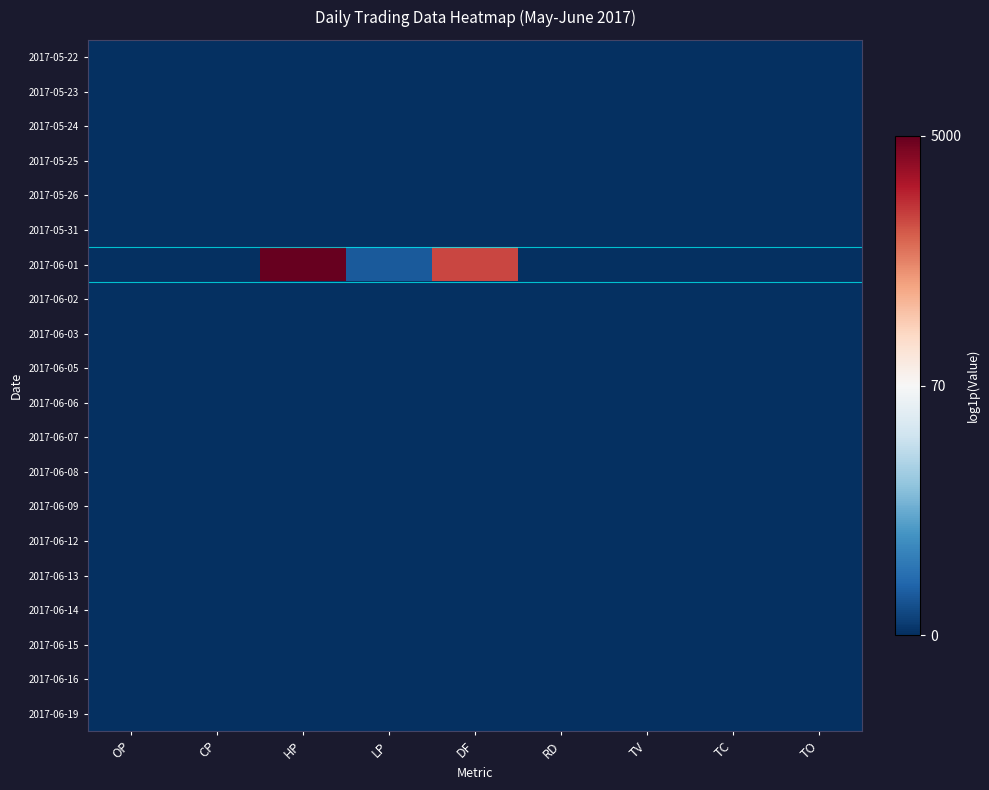

Reading left to right, extract all data points from this chart.

2017-05-22: OP=0.0	CP=0.0	HP=0.0	LP=0.0	DF=0.0	RD=0.0	TV=0.0	TC=0.0	TO=0.0
2017-05-23: OP=0.0	CP=0.0	HP=0.0	LP=0.0	DF=0.0	RD=0.0	TV=0.0	TC=0.0	TO=0.0
2017-05-24: OP=0.0	CP=0.0	HP=0.0	LP=0.0	DF=0.0	RD=0.0	TV=0.0	TC=0.0	TO=0.0
2017-05-25: OP=0.0	CP=0.0	HP=0.0	LP=0.0	DF=0.0	RD=0.0	TV=0.0	TC=0.0	TO=0.0
2017-05-26: OP=0.0	CP=0.0	HP=0.0	LP=0.0	DF=0.0	RD=0.0	TV=0.0	TC=0.0	TO=0.0
2017-05-31: OP=0.0	CP=0.0	HP=0.0	LP=0.0	DF=0.0	RD=0.0	TV=0.0	TC=0.0	TO=0.0
2017-06-01: OP=0.0	CP=0.0	HP=8.5	LP=0.7	DF=7.1	RD=0.0	TV=0.0	TC=0.0	TO=0.0
2017-06-02: OP=0.0	CP=0.0	HP=0.0	LP=0.0	DF=0.0	RD=0.0	TV=0.0	TC=0.0	TO=0.0
2017-06-03: OP=0.0	CP=0.0	HP=0.0	LP=0.0	DF=0.0	RD=0.0	TV=0.0	TC=0.0	TO=0.0
2017-06-05: OP=0.0	CP=0.0	HP=0.0	LP=0.0	DF=0.0	RD=0.0	TV=0.0	TC=0.0	TO=0.0
2017-06-06: OP=0.0	CP=0.0	HP=0.0	LP=0.0	DF=0.0	RD=0.0	TV=0.0	TC=0.0	TO=0.0
2017-06-07: OP=0.0	CP=0.0	HP=0.0	LP=0.0	DF=0.0	RD=0.0	TV=0.0	TC=0.0	TO=0.0
2017-06-08: OP=0.0	CP=0.0	HP=0.0	LP=0.0	DF=0.0	RD=0.0	TV=0.0	TC=0.0	TO=0.0
2017-06-09: OP=0.0	CP=0.0	HP=0.0	LP=0.0	DF=0.0	RD=0.0	TV=0.0	TC=0.0	TO=0.0
2017-06-12: OP=0.0	CP=0.0	HP=0.0	LP=0.0	DF=0.0	RD=0.0	TV=0.0	TC=0.0	TO=0.0
2017-06-13: OP=0.0	CP=0.0	HP=0.0	LP=0.0	DF=0.0	RD=0.0	TV=0.0	TC=0.0	TO=0.0
2017-06-14: OP=0.0	CP=0.0	HP=0.0	LP=0.0	DF=0.0	RD=0.0	TV=0.0	TC=0.0	TO=0.0
2017-06-15: OP=0.0	CP=0.0	HP=0.0	LP=0.0	DF=0.0	RD=0.0	TV=0.0	TC=0.0	TO=0.0
2017-06-16: OP=0.0	CP=0.0	HP=0.0	LP=0.0	DF=0.0	RD=0.0	TV=0.0	TC=0.0	TO=0.0
2017-06-19: OP=0.0	CP=0.0	HP=0.0	LP=0.0	DF=0.0	RD=0.0	TV=0.0	TC=0.0	TO=0.0